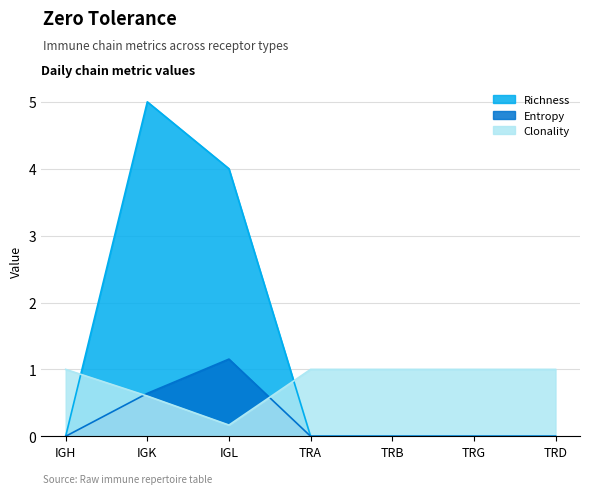

What is the label of the 7th point from the left?

TRD